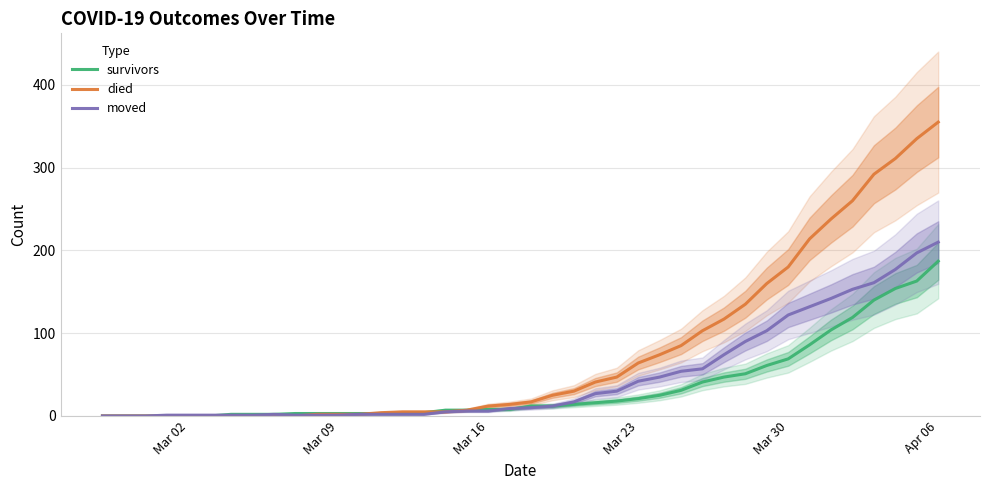

At which label does moved reach its peak?

Apr 06